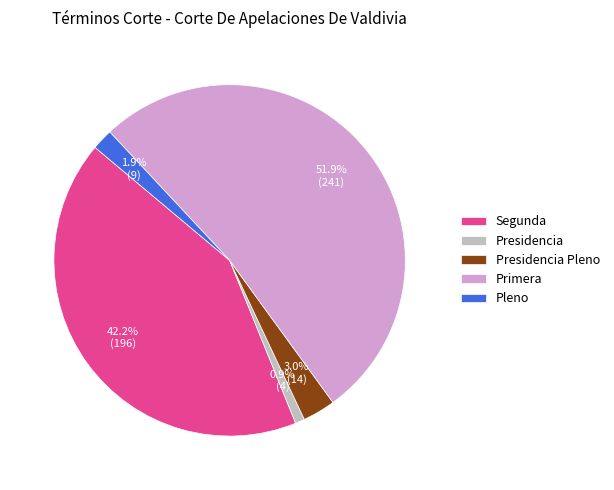

Which category has the biggest portion of the pie?

Primera